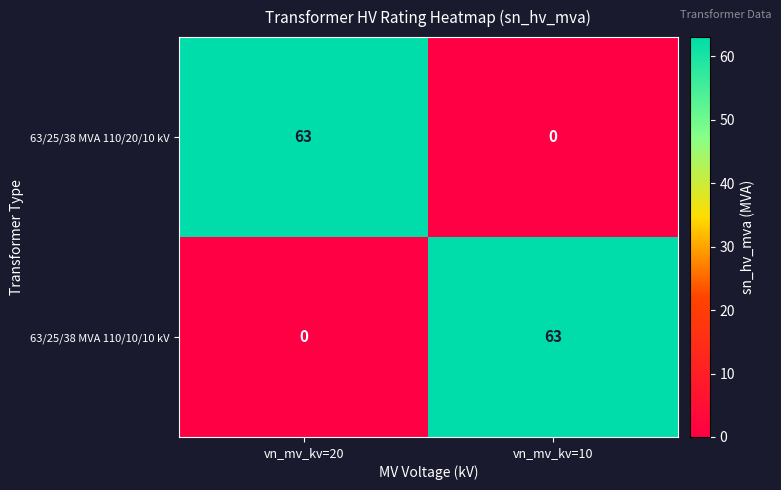

What is the total value across all series at vn_mv_kv=20?

63